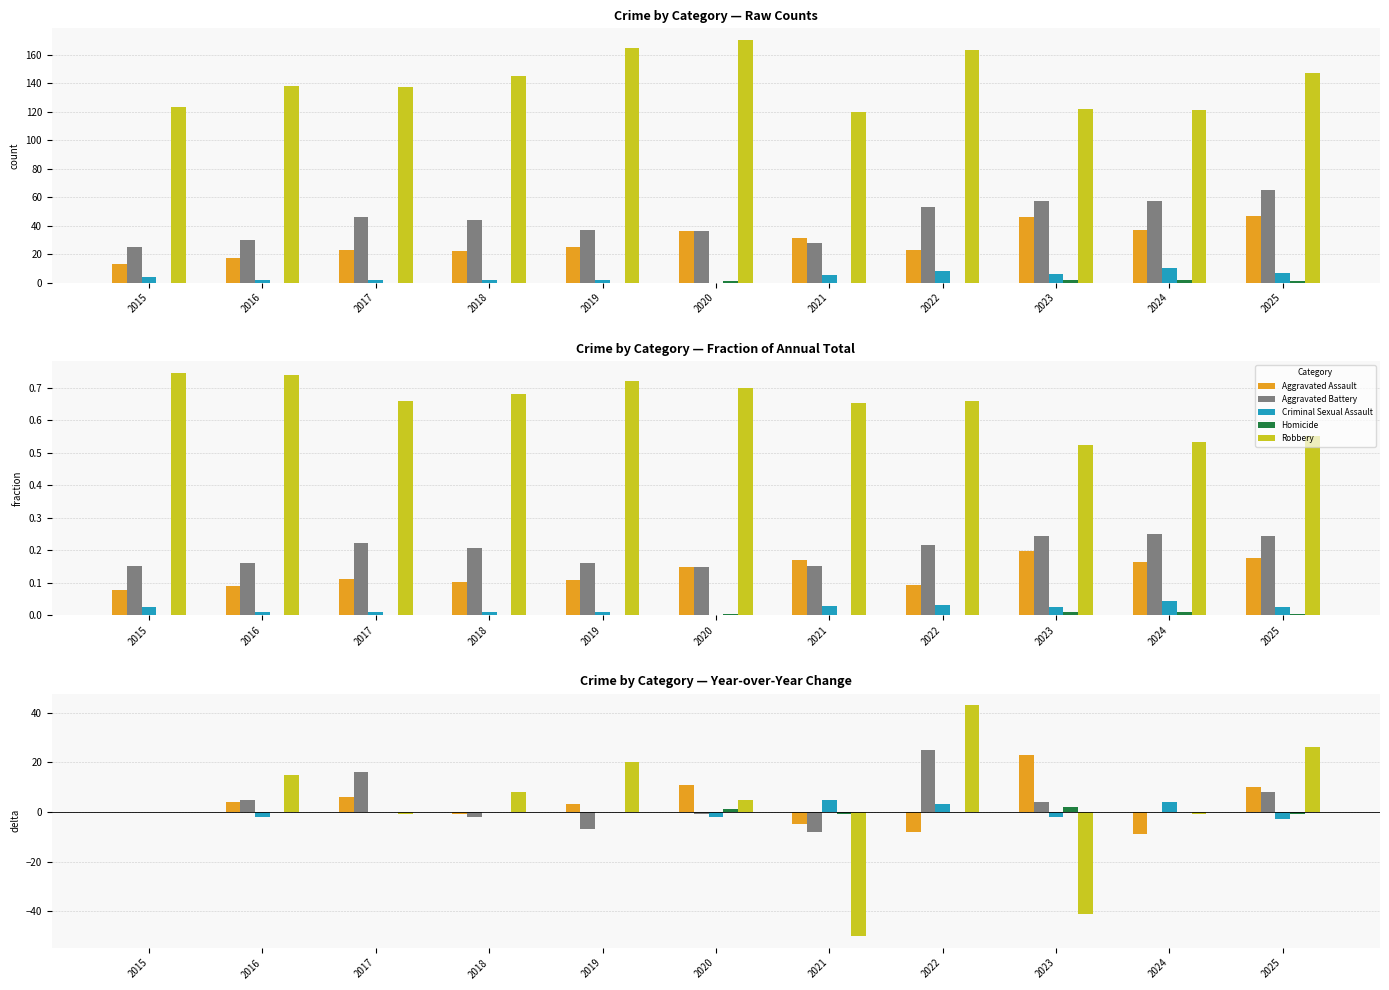

List the labels in order of Aggravated Battery value, smallest first.

2021, 2019, 2018, 2020, 2015, 2024, 2023, 2016, 2025, 2017, 2022